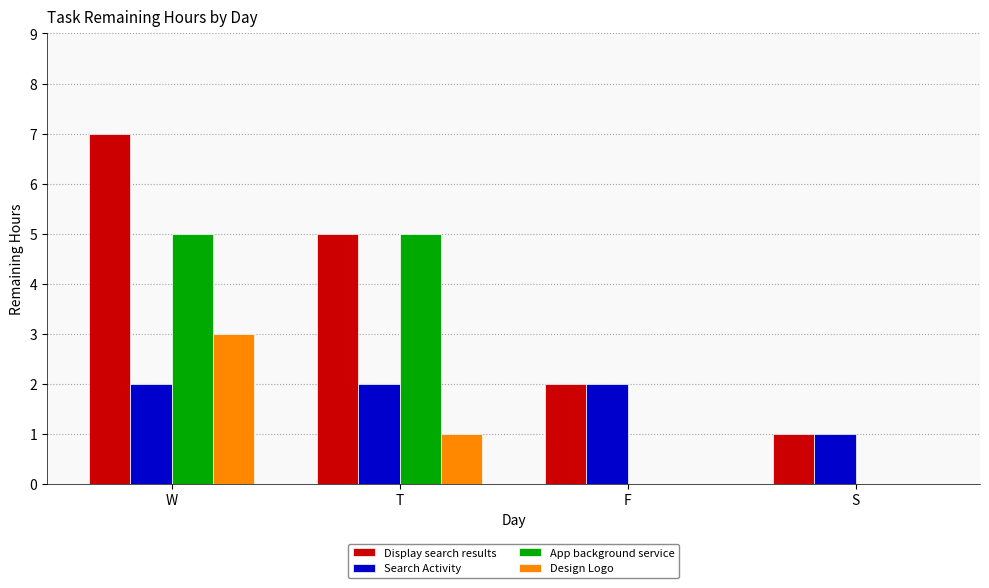

How many series are shown in this chart?

4